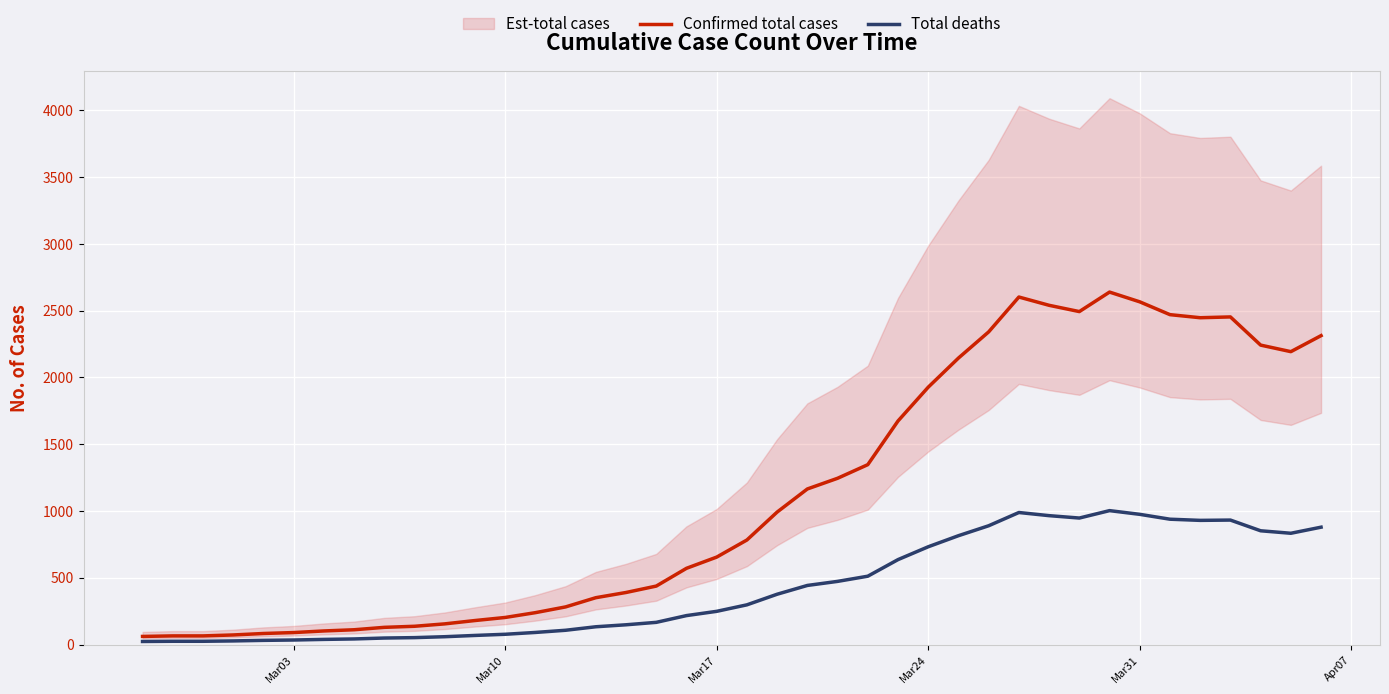

True or false: Confirmed total cases has more than 0 interior local peaks.

True